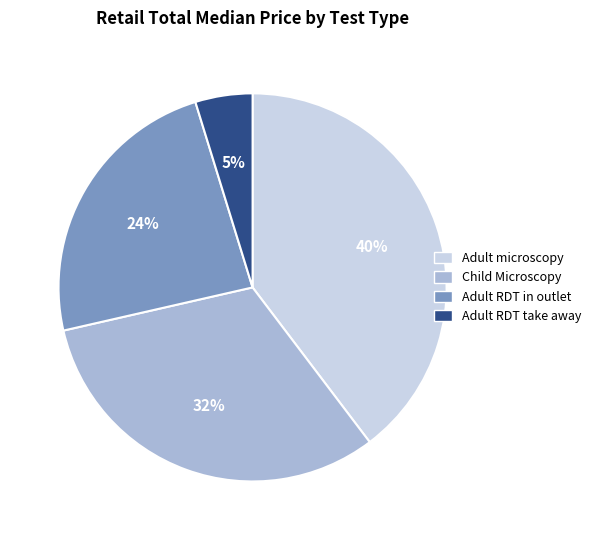

To the nearest percent, what portion does Adult RDT in outlet represent?

24%